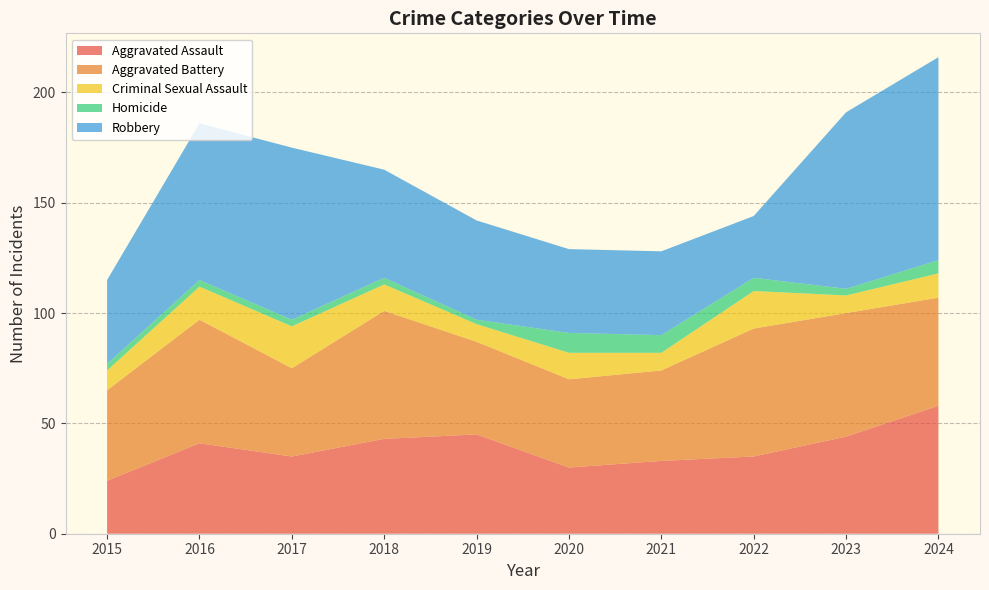

Reading left to right, transcribe all the data shown in this chart.

Aggravated Assault: 24	41	35	43	45	30	33	35	44	58
Aggravated Battery: 41	56	40	58	42	40	41	58	56	49
Criminal Sexual Assault: 9	15	19	12	8	12	8	17	8	11
Homicide: 3	3	3	3	2	9	8	6	3	6
Robbery: 38	71	78	49	45	38	38	28	80	92